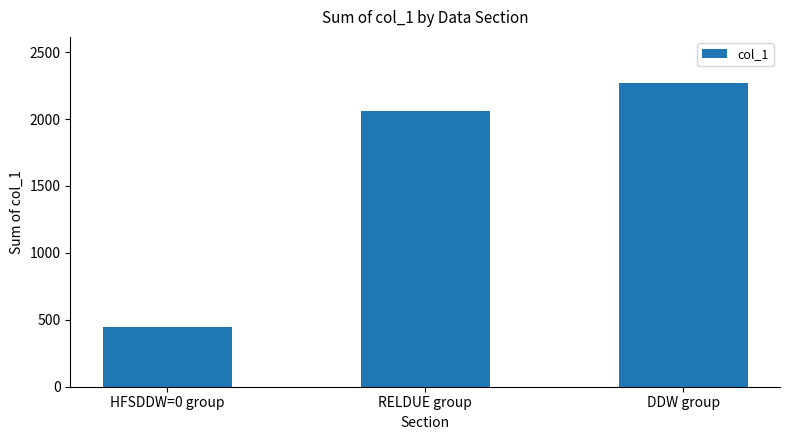

What is the maximum value shown in the chart?

2273